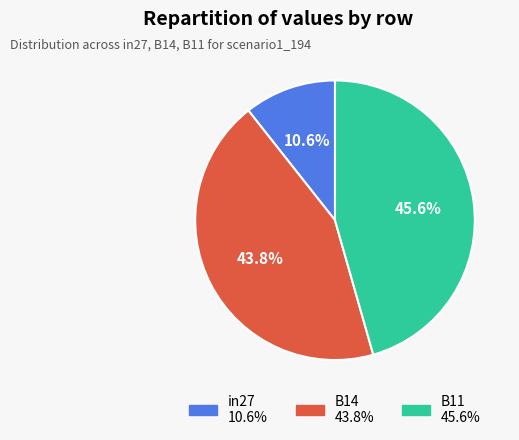

Rank the categories by value from highest to lowest.

B11, B14, in27